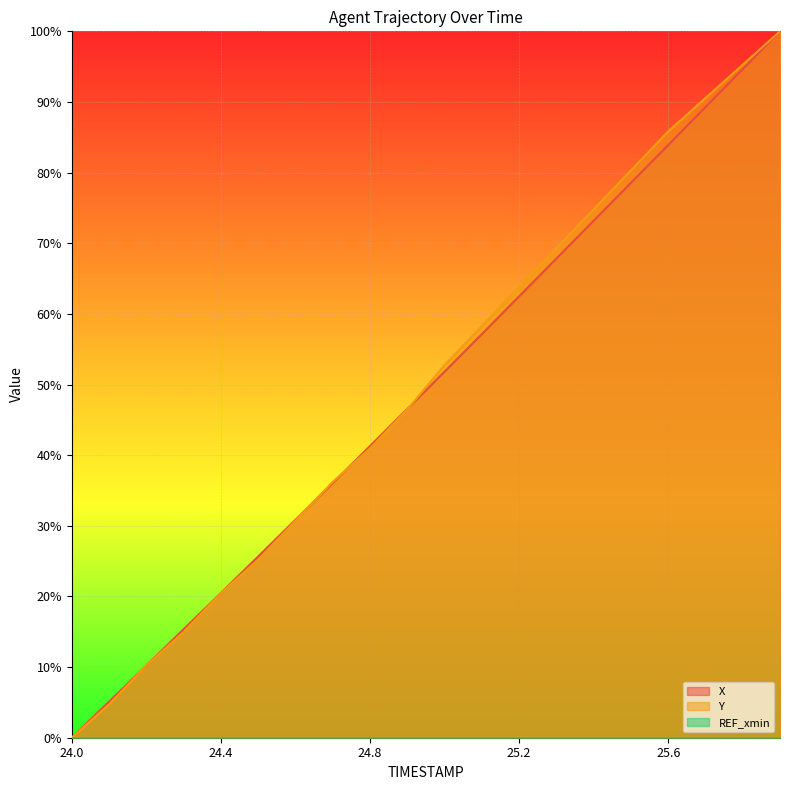

What is the maximum value shown in the chart?

100.0